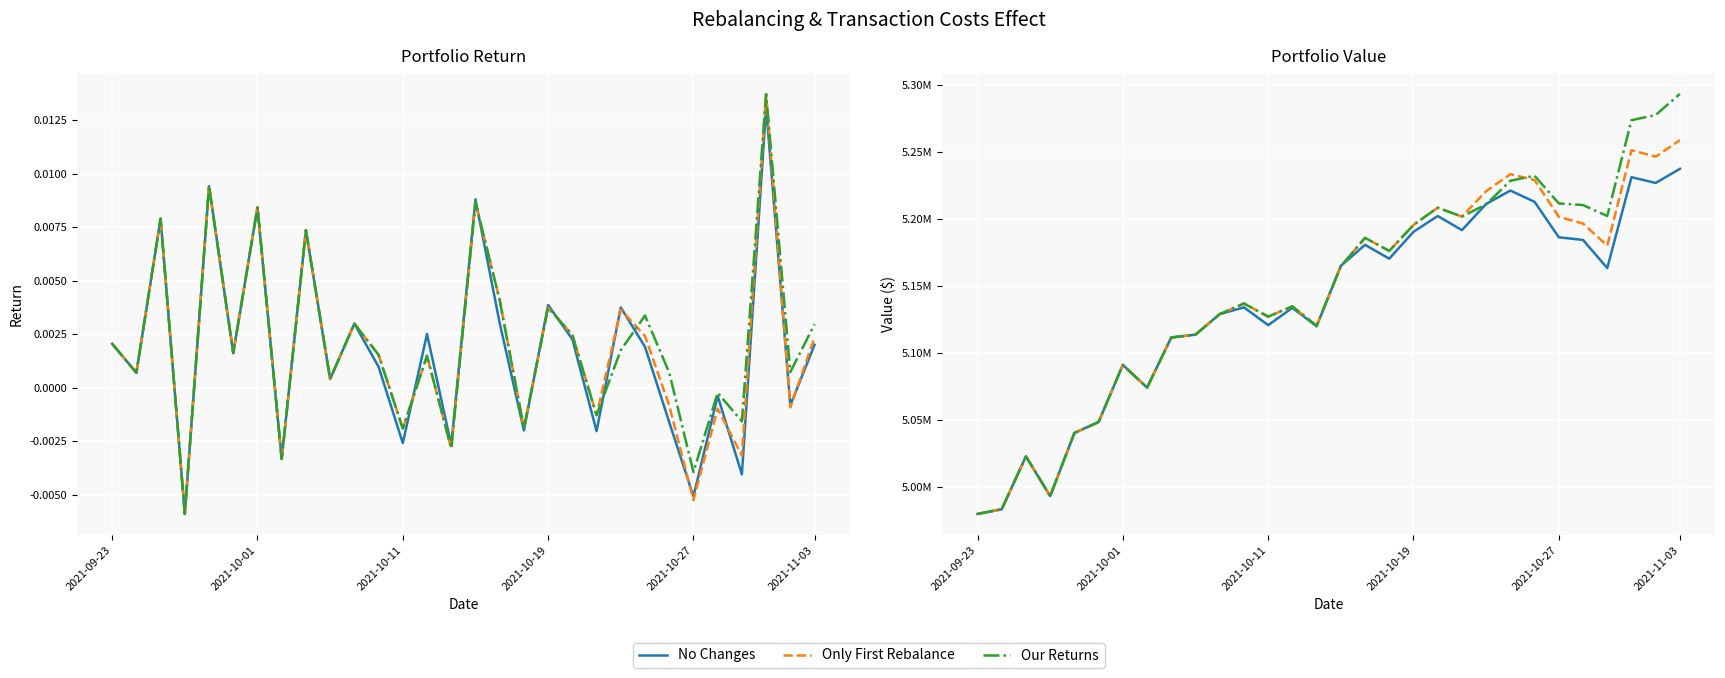

True or false: Our Returns has a value of 5273748.2 at 27.

True